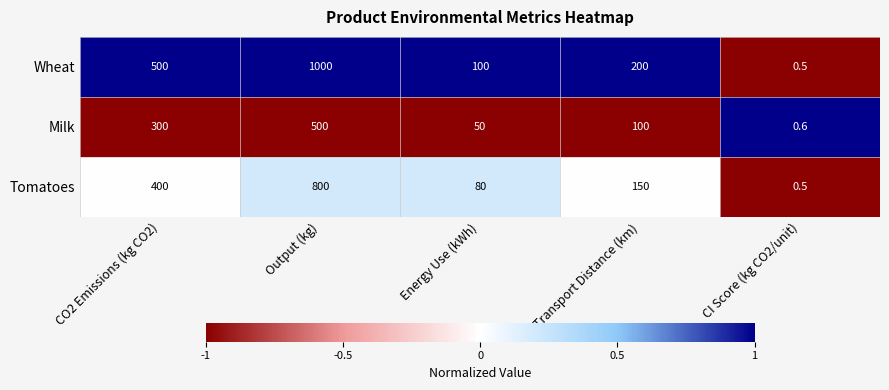

What is the spread (max minus min) of values at Energy Use (kWh)?

50.0